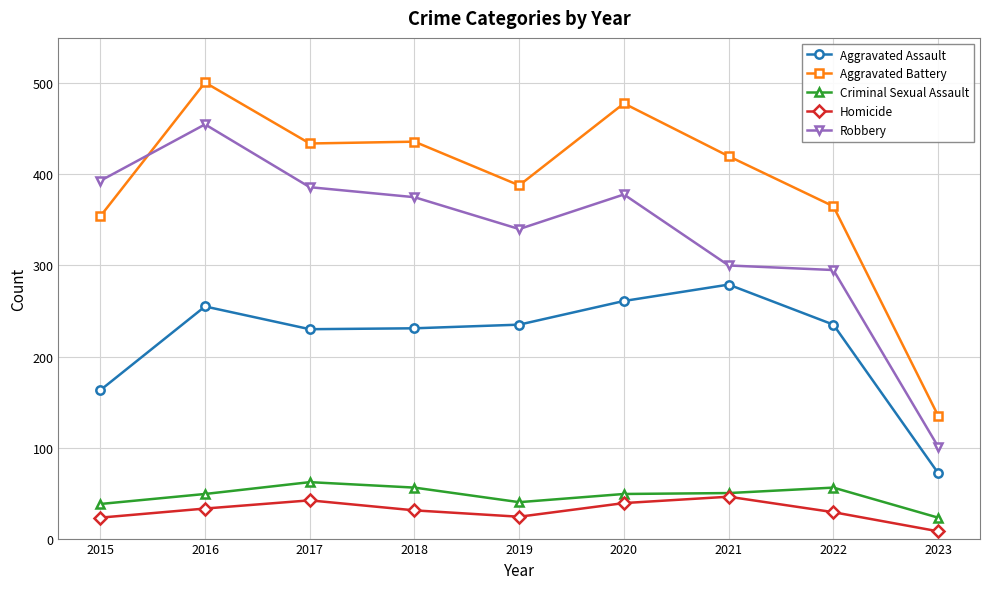

At which label does Criminal Sexual Assault reach its minimum?

2023